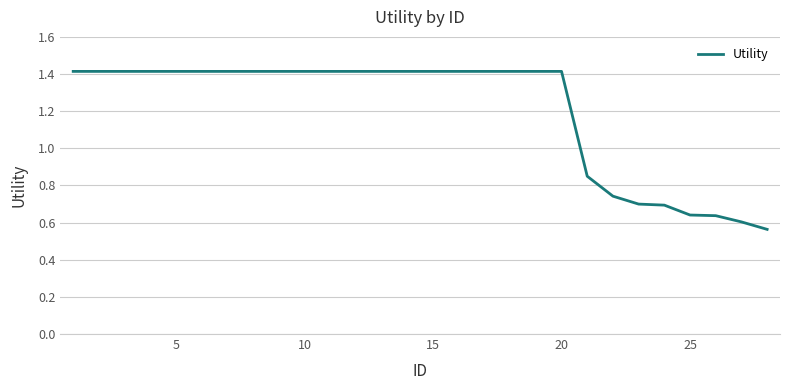

What is the greatest value displayed?

1.4